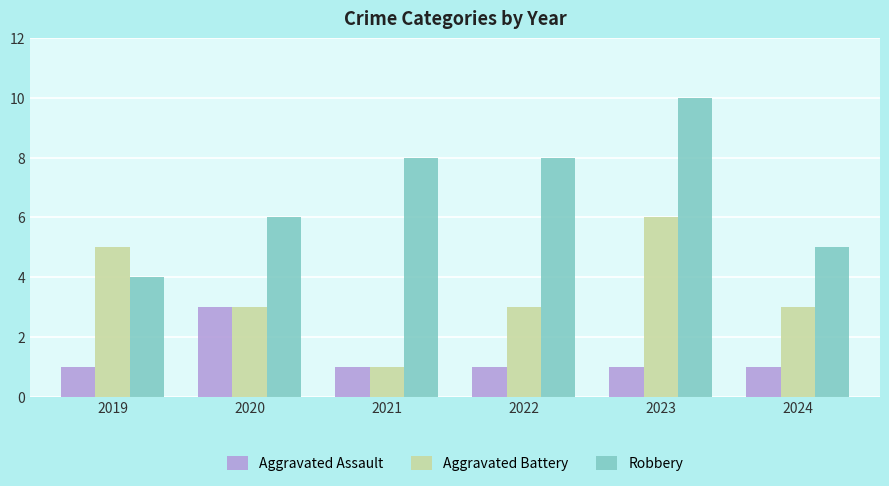

How many data points does each series have?

6